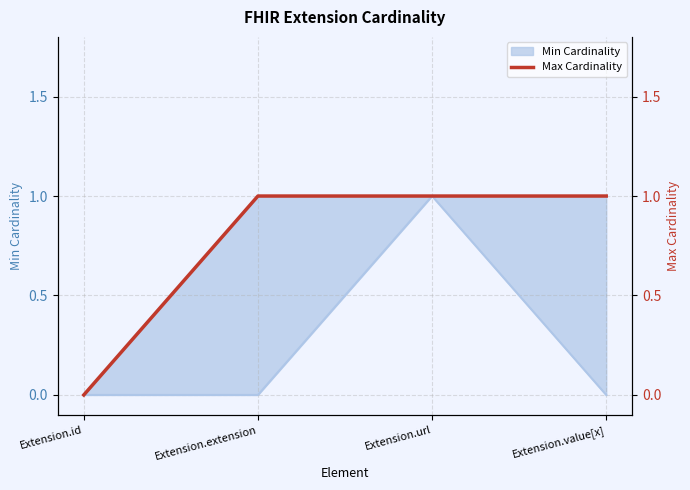

What is the label of the 3rd point from the right?

Extension.extension